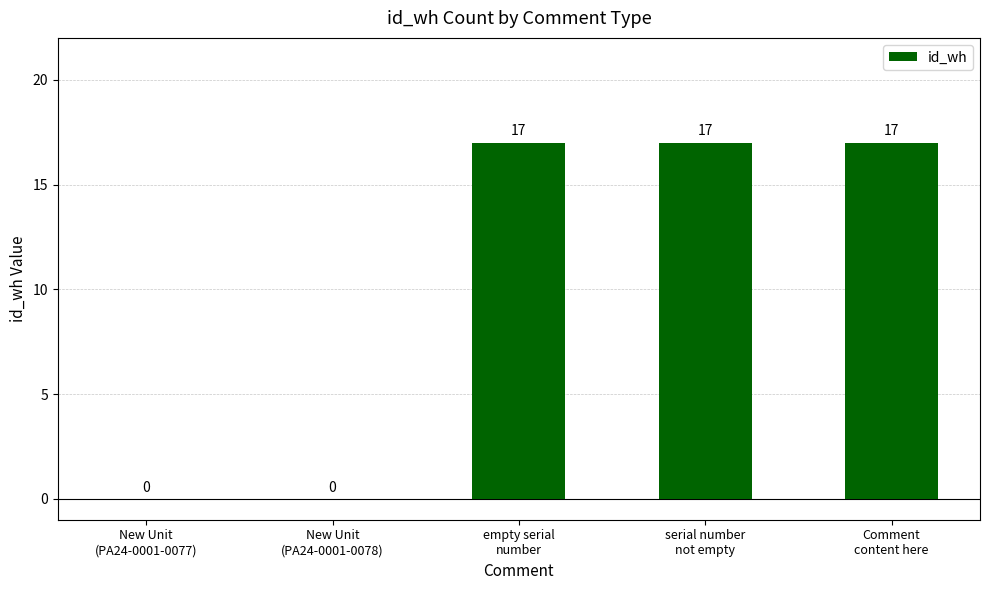

What is the sum of all values?

51